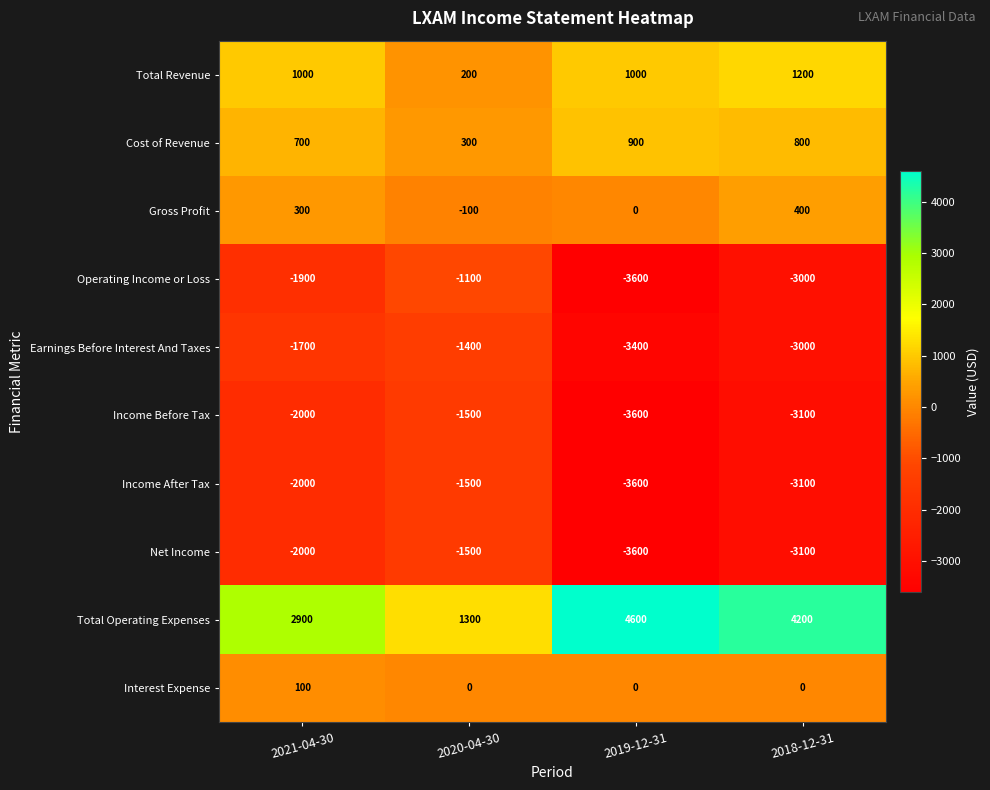

How many values in the Operating Income or Loss series exceed -1900?

1